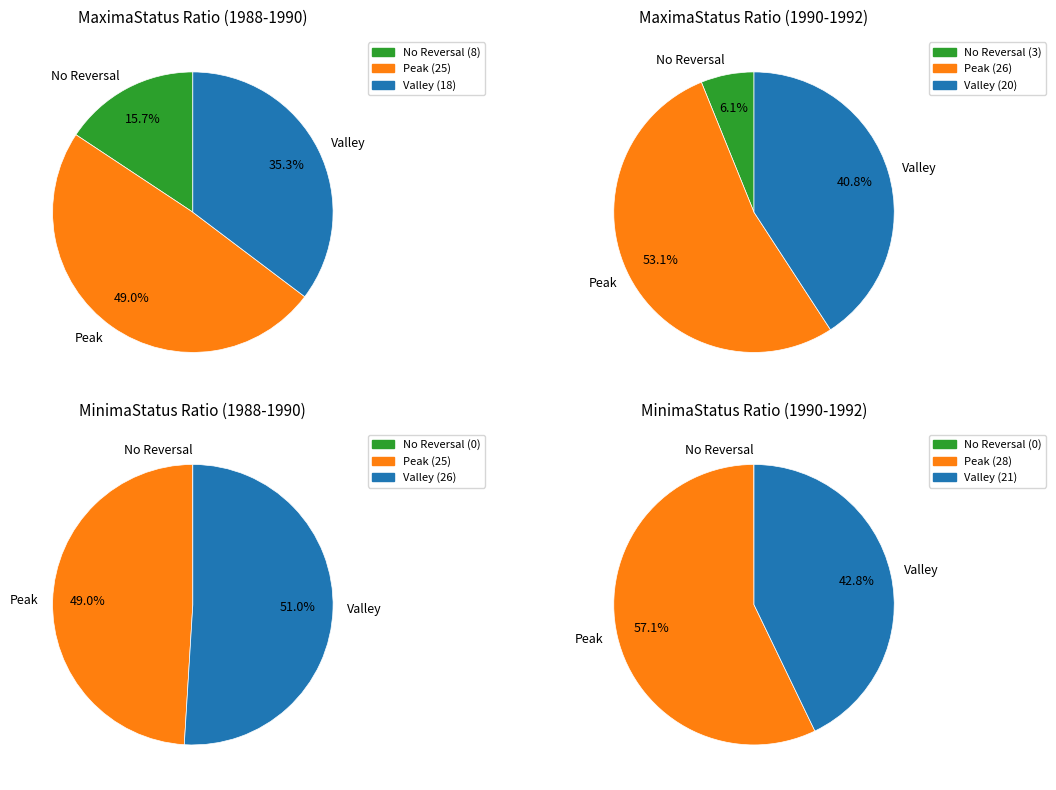

Is 1 the majority of the pie?

No